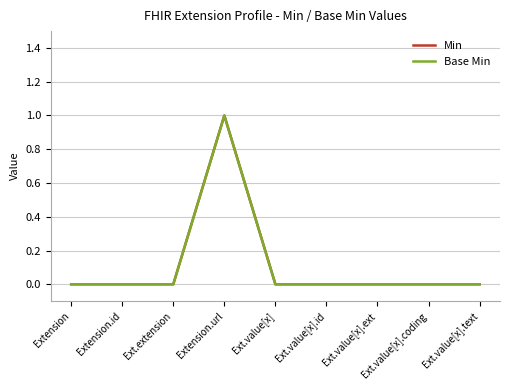

Does the chart display data point markers on the line(s)?

No